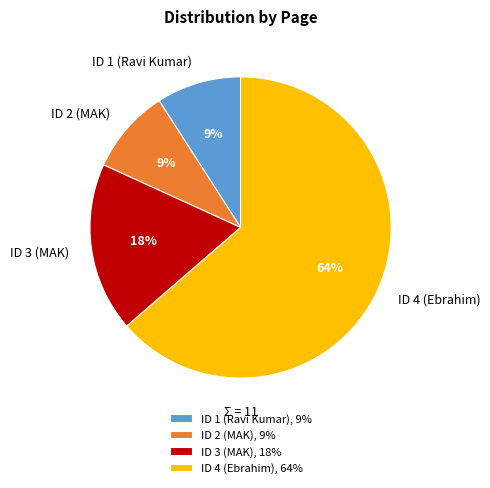

To the nearest percent, what portion does ID 3 (MAK) represent?

18%